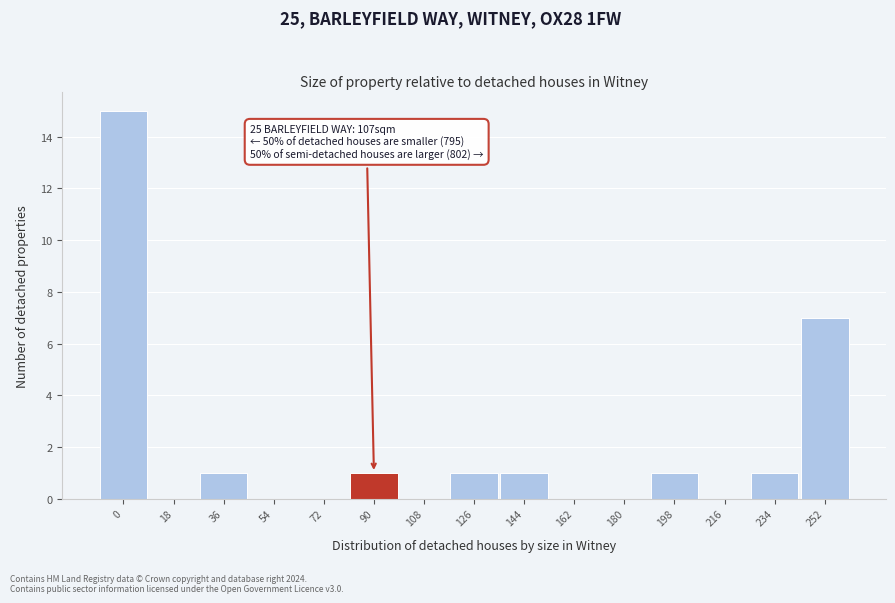

Reading left to right, extract all data points from this chart.

0=15	18=0	36=1	54=0	72=0	90=1	108=0	126=1	144=1	162=0	180=0	198=1	216=0	234=1	252=7